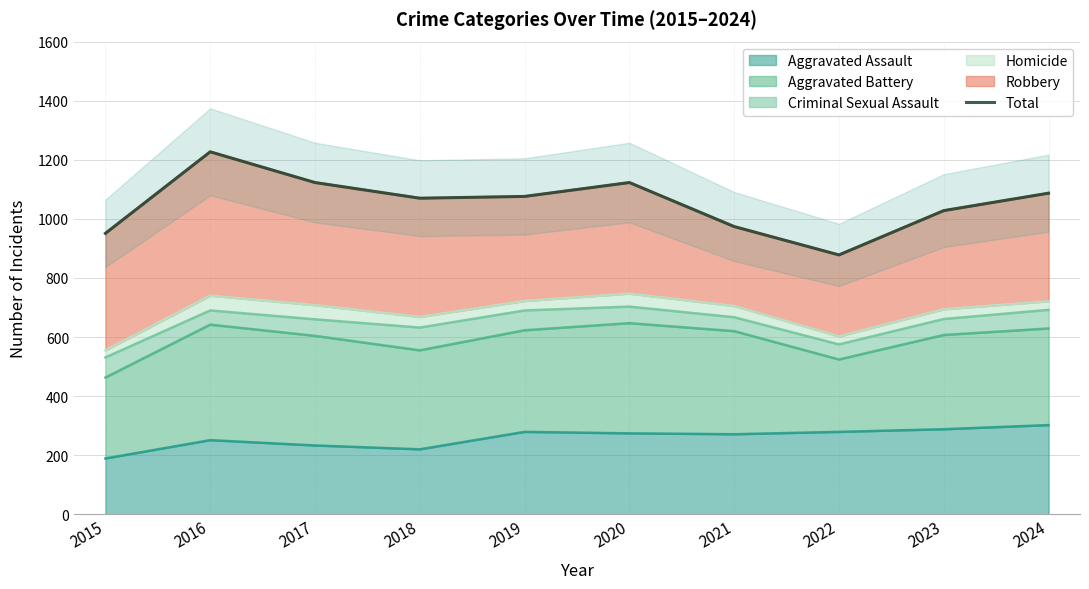

Which label corresponds to the smallest value in the chart?

2022